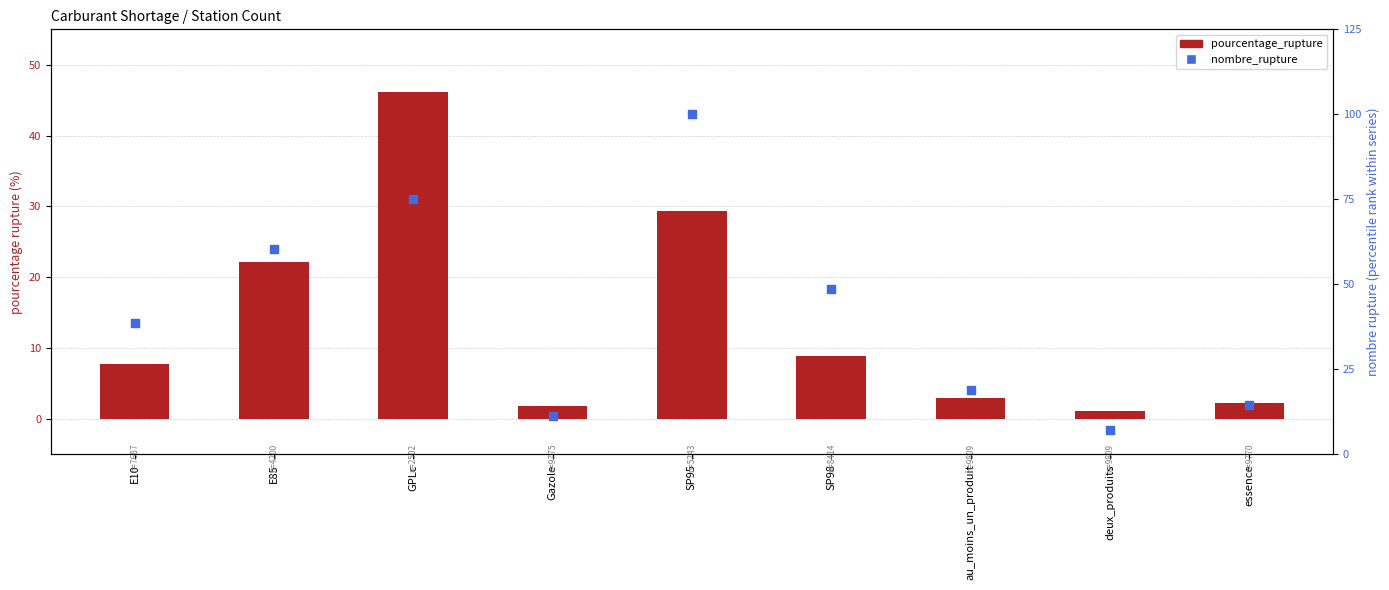

What is the total value across all series at au_moins_un_produit?

21.8